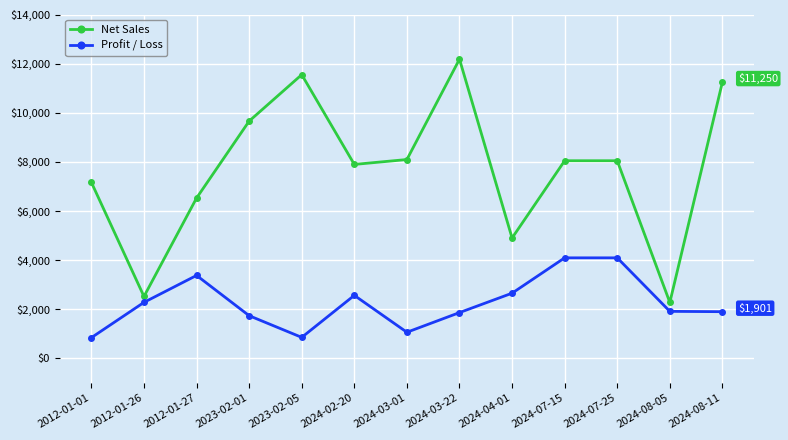

True or false: Net Sales and Profit / Loss intersect in this chart.

False